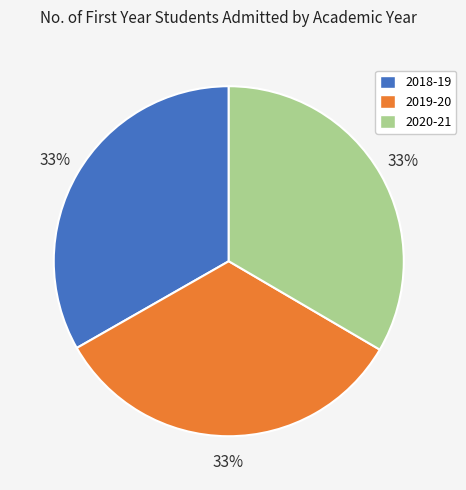

To the nearest percent, what portion does 2019-20 represent?

33%